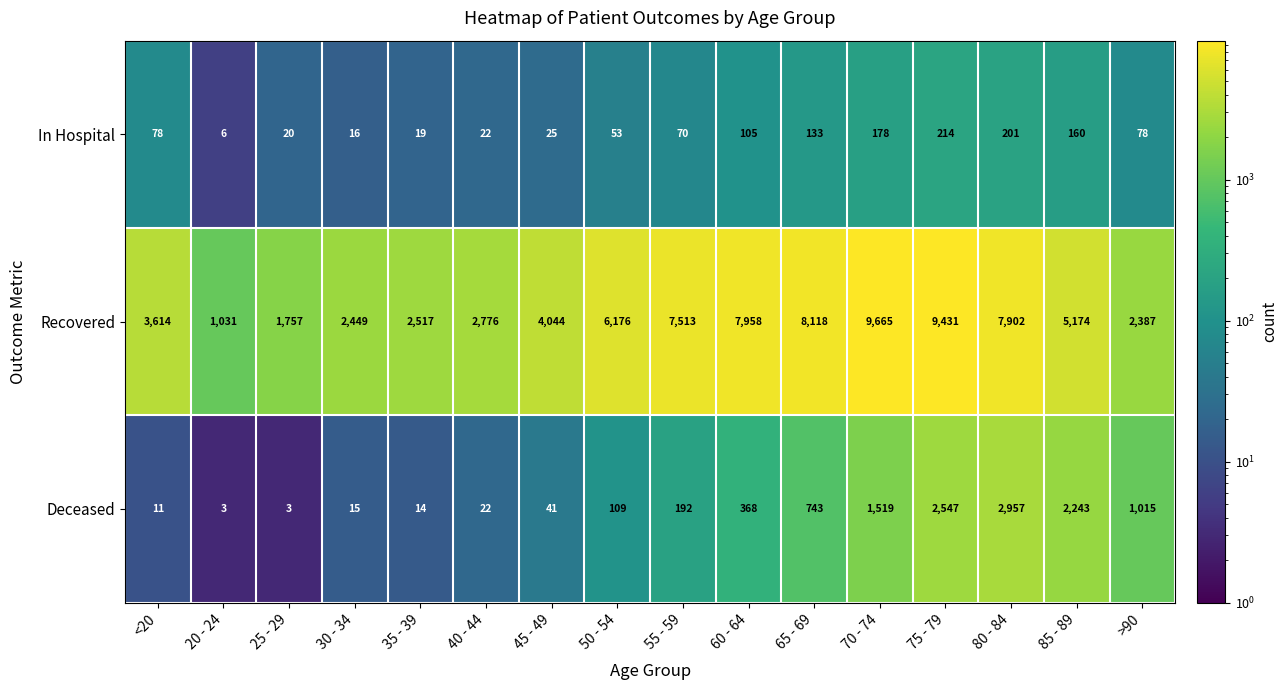

What is the difference between the maximum and minimum values in the In Hospital series?

208